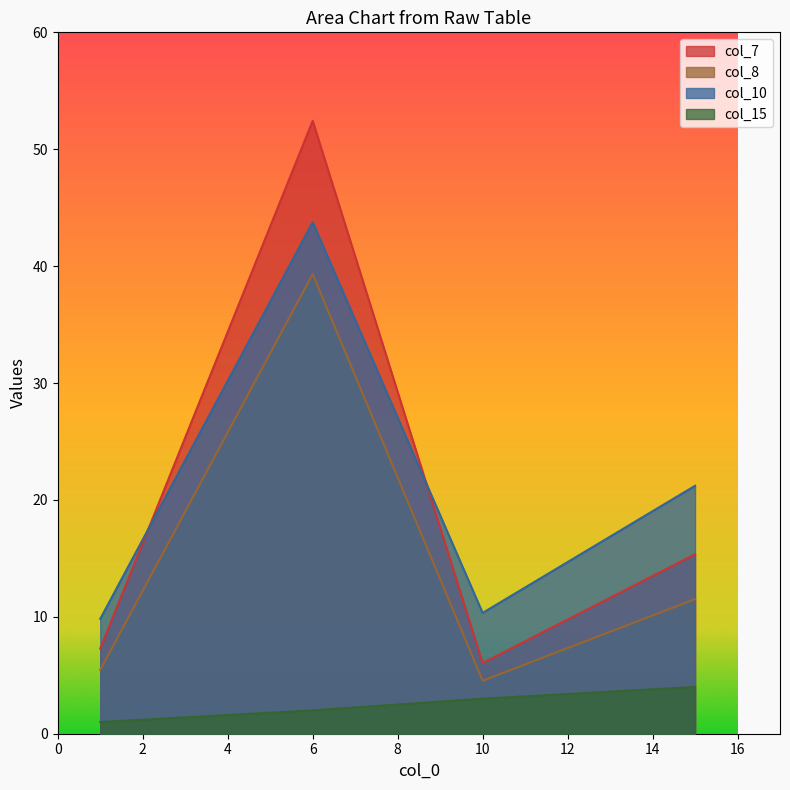

True or false: col_10 has more than 2 interior local peaks.

False